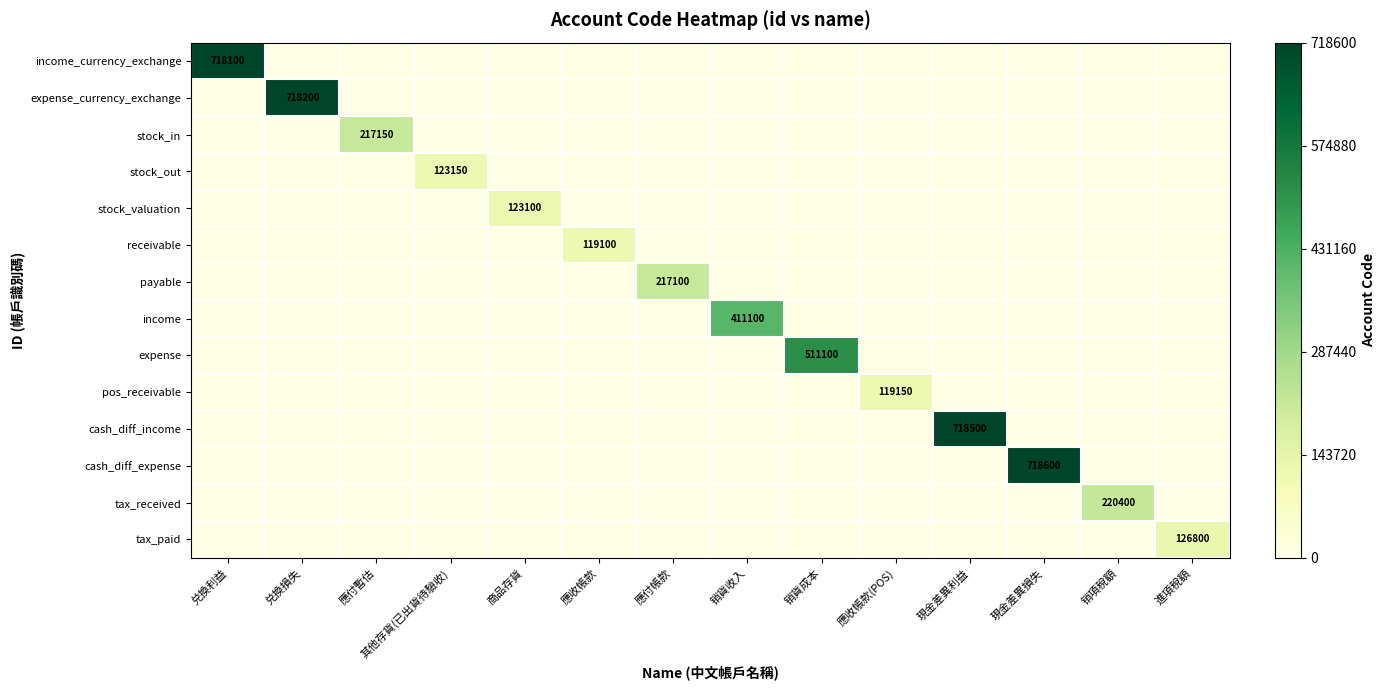

The value of receivable at 應收帳款 is 119100. True or false?

True